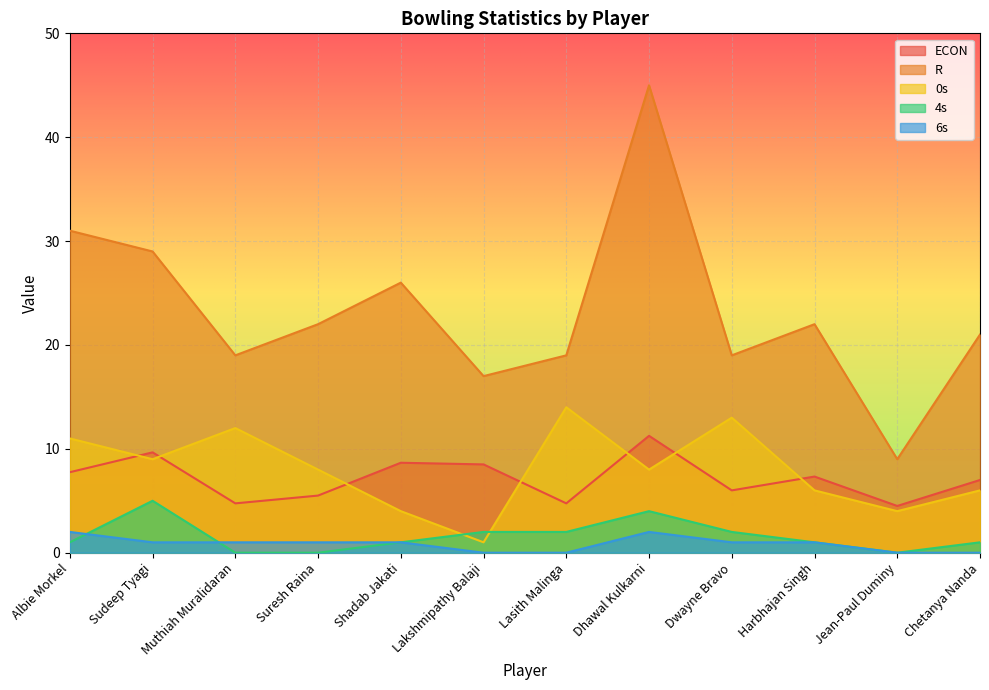

How many lines are shown in the chart?

5